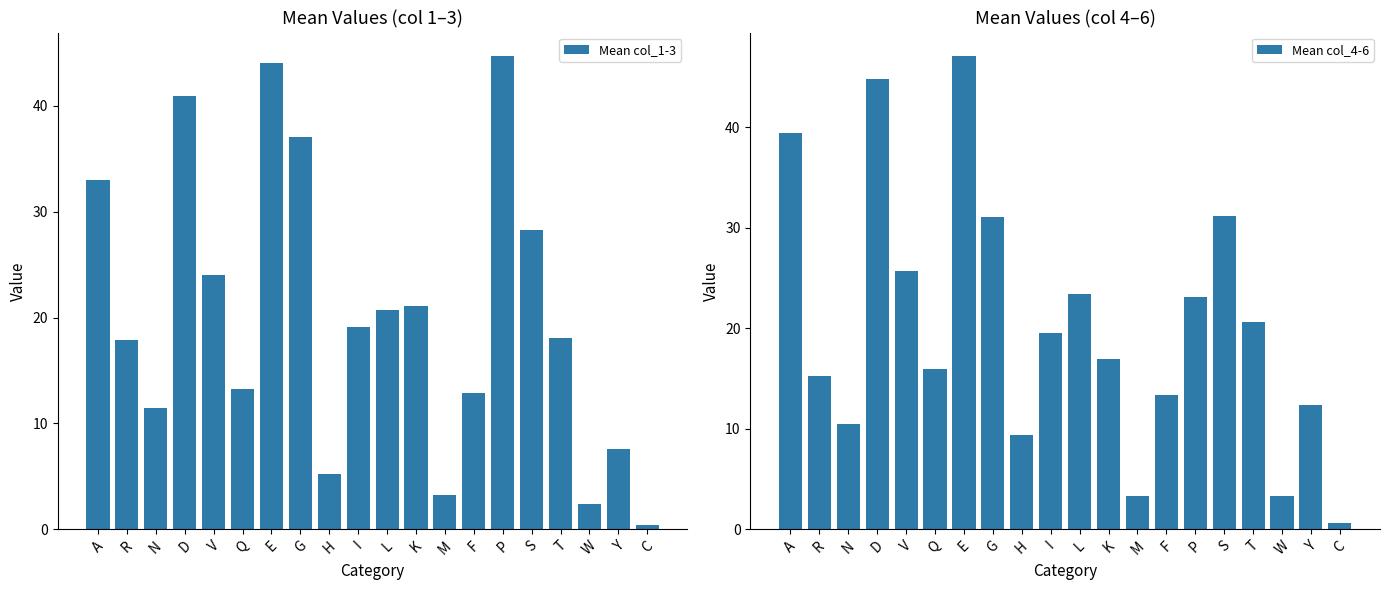

What is the label of the 12th bar from the right?

H